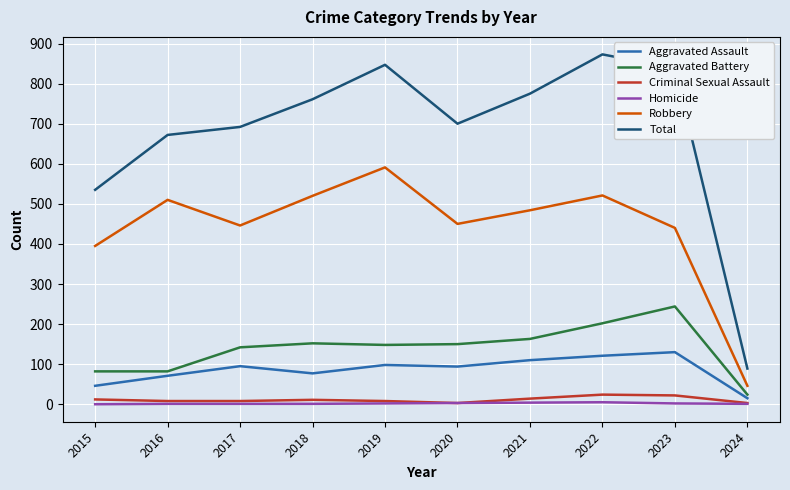

The value of Aggravated Assault at 2016 is 21. True or false?

False